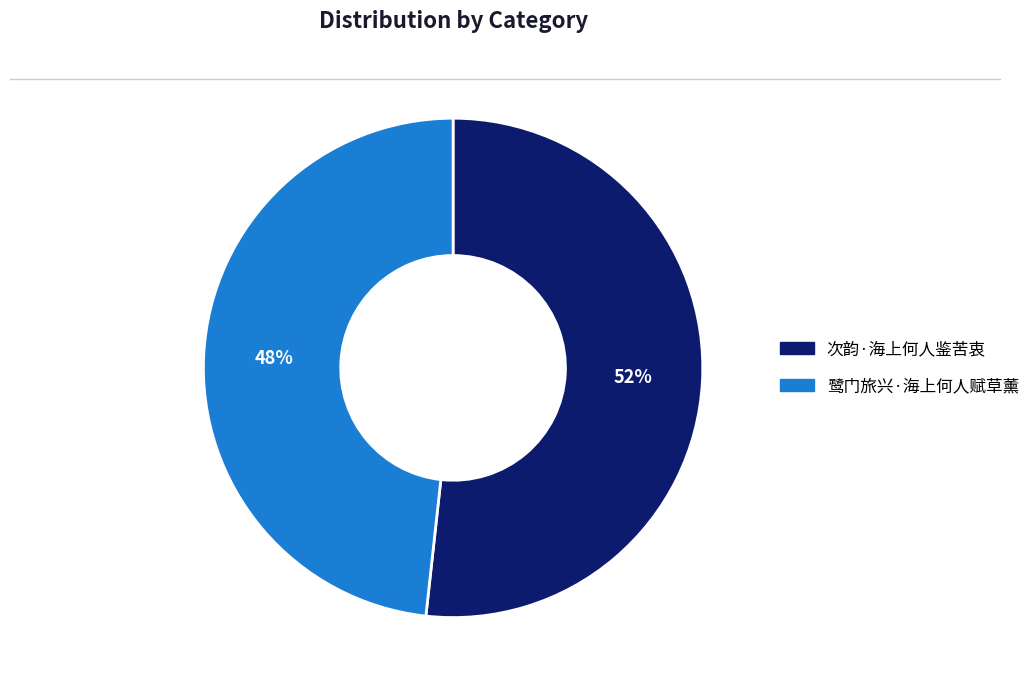

Is it true that 次韵·海上何人鉴苦衷 is 38% of the pie?

False